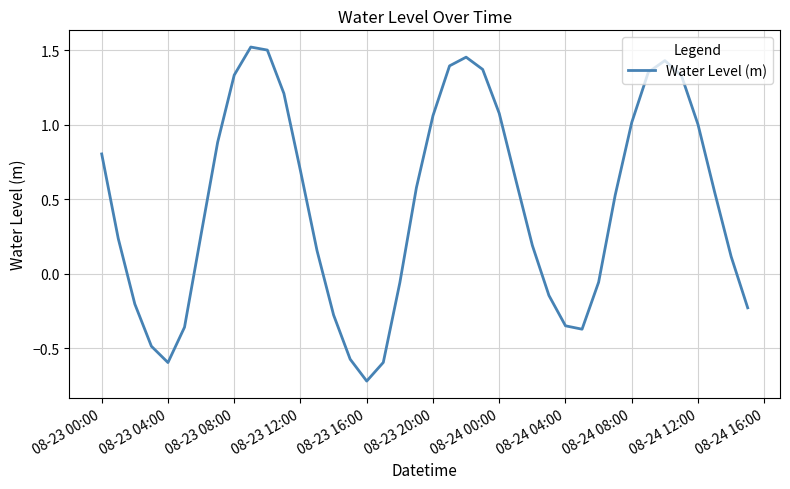

What is the minimum value shown in the chart?

-0.7